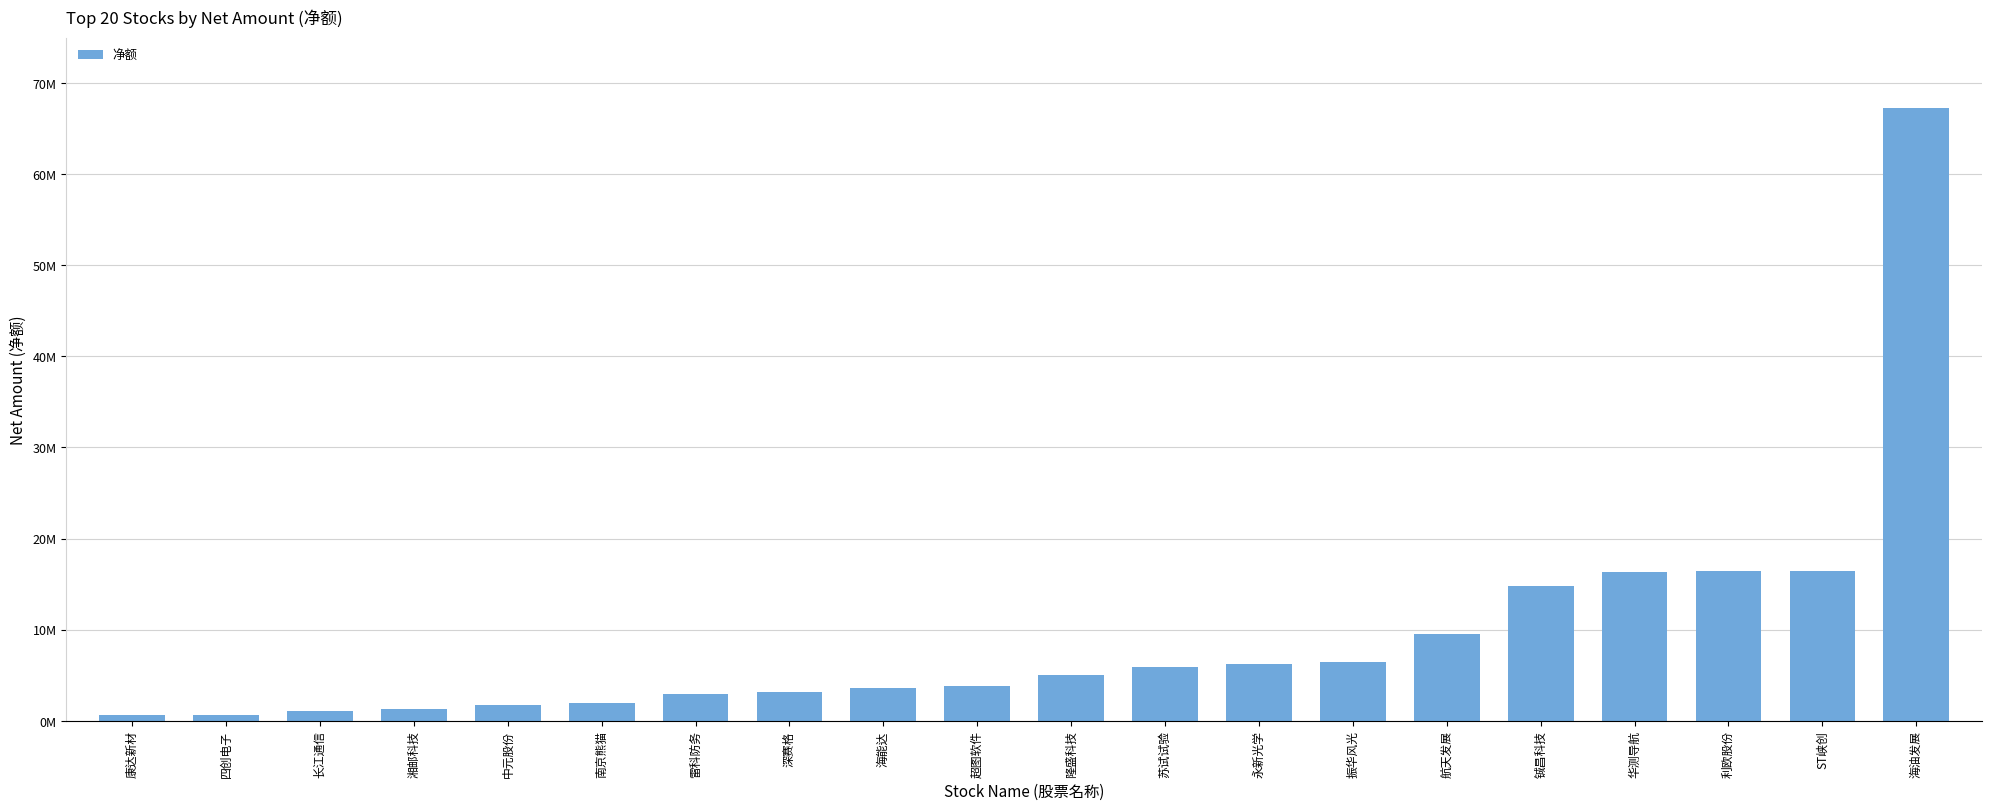

What is the sum of all values?

185174933